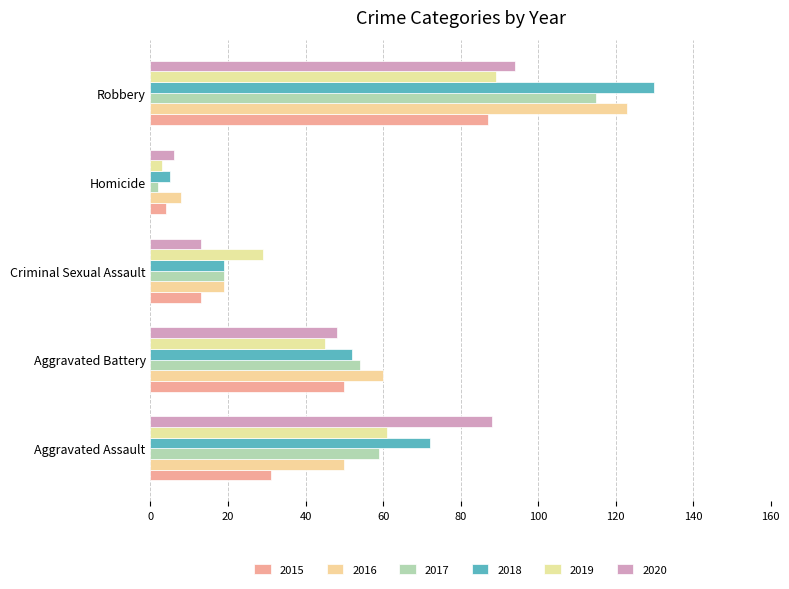

What is the sum of the 2019 values at Criminal Sexual Assault and Aggravated Battery?

74